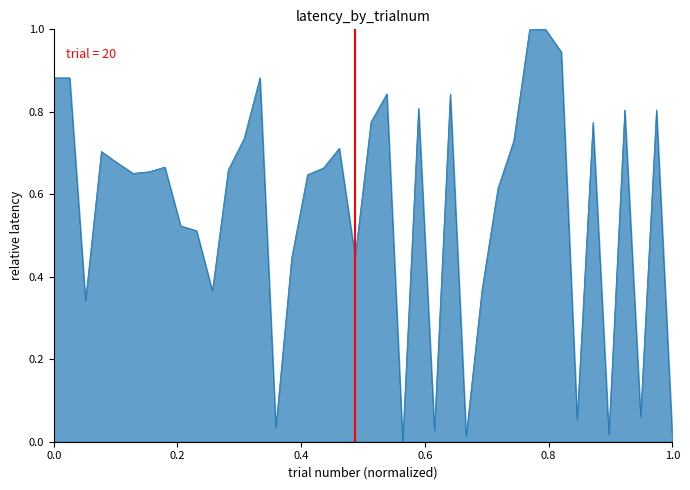

What is the maximum value shown in the chart?

1.0